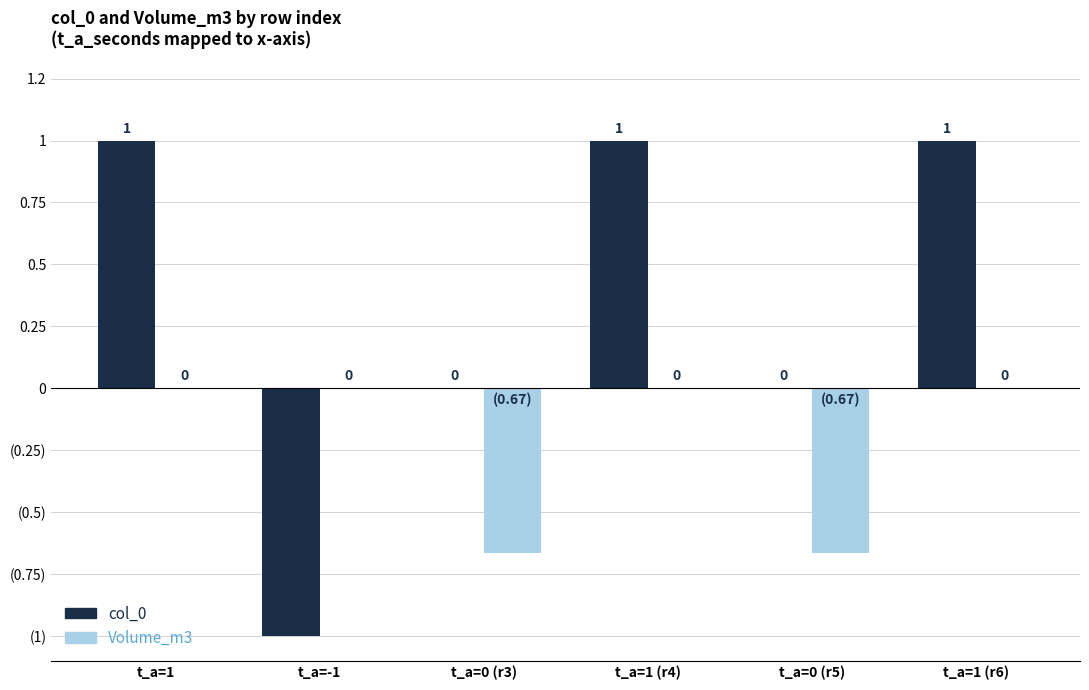

What is the label of the 2nd bar from the right?

t_a=0 (r5)